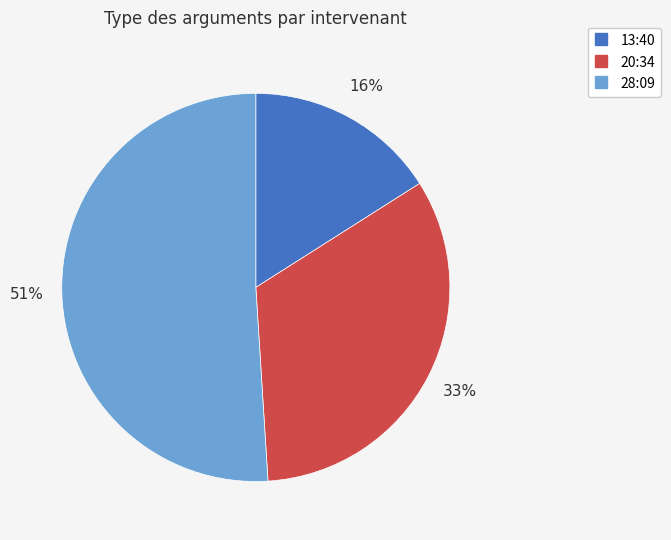

Is it true that 13:40 is 16% of the pie?

True